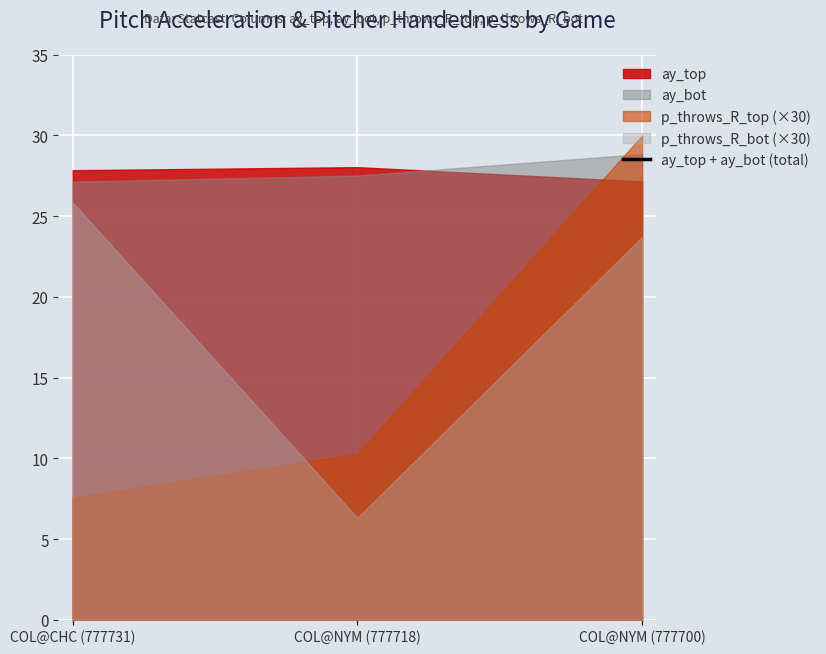

The chart shows a value of 81.9 at COL@NYM (777700). True or false?

False